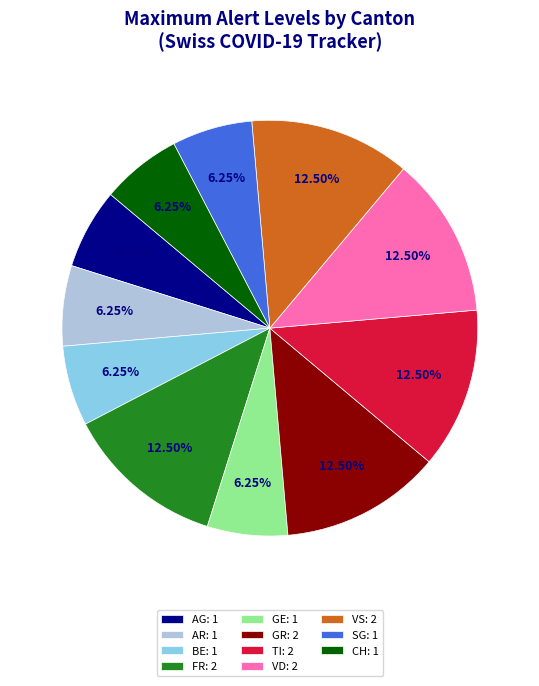

Approximately how many times larger is the value at CH: 1 compared to AR: 1?

1.0